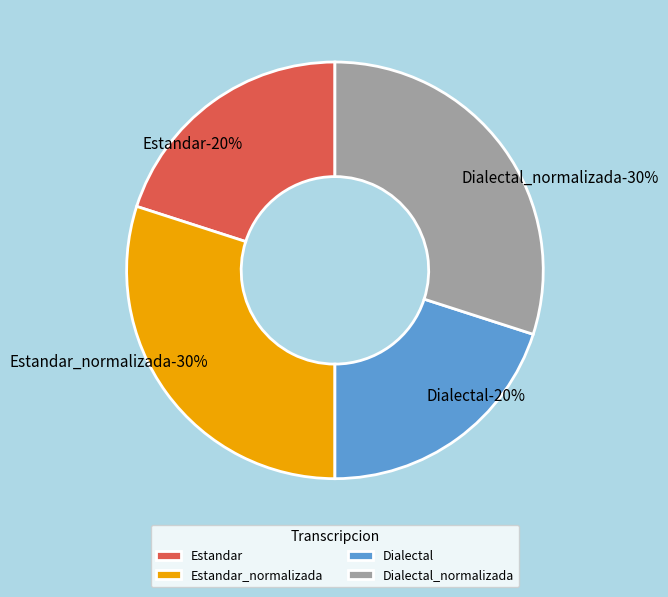

What percentage do Dialectal and Estandar together represent?

40.1%